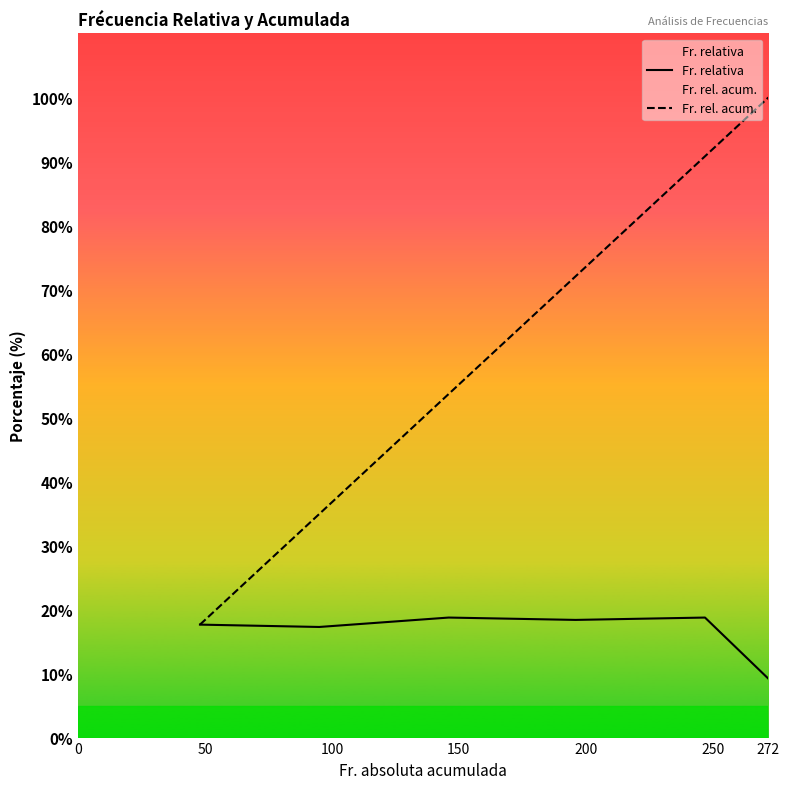

Rank the series by their average value, from lowest to highest.

Fr. relativa, Fr. rel. acum.